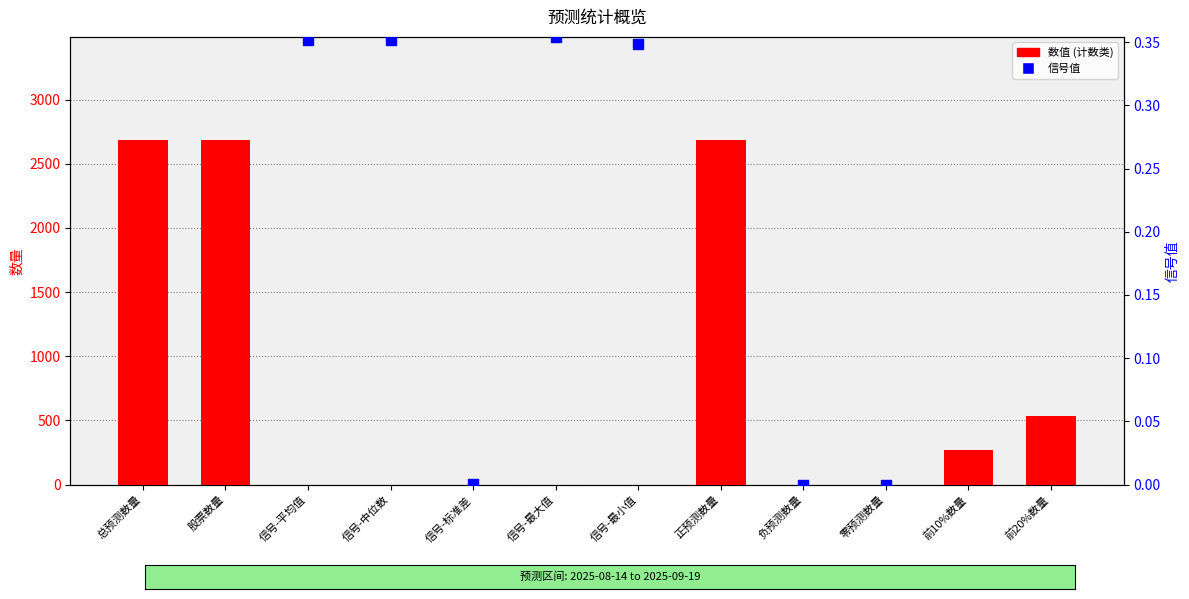

Which series contains the lowest Y value?

数值 (计数类)